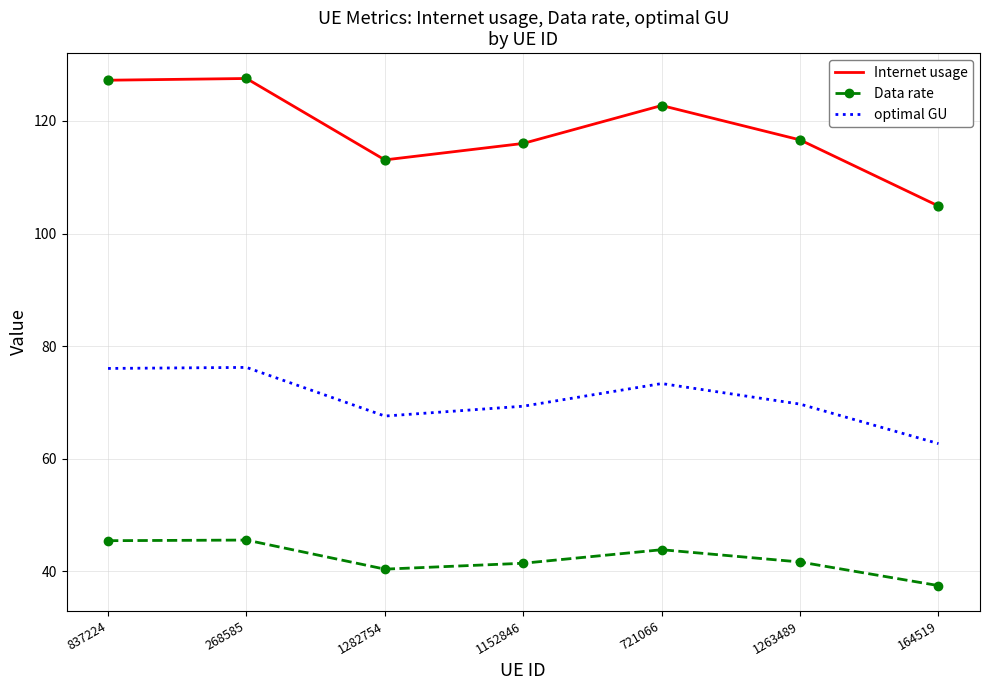

Which series has the widest spread of values?

Internet usage